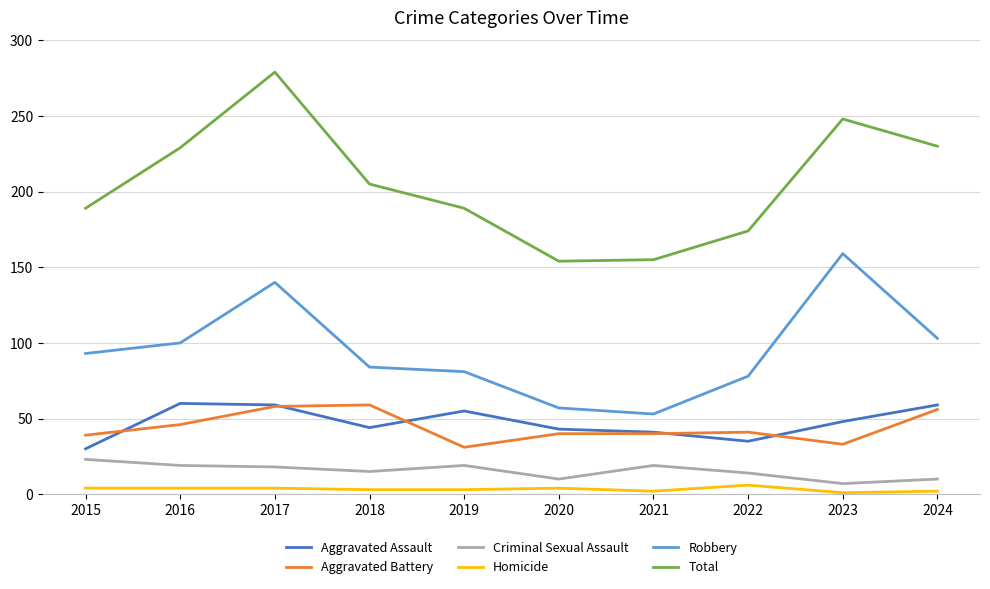

True or false: Criminal Sexual Assault and Homicide intersect in this chart.

False